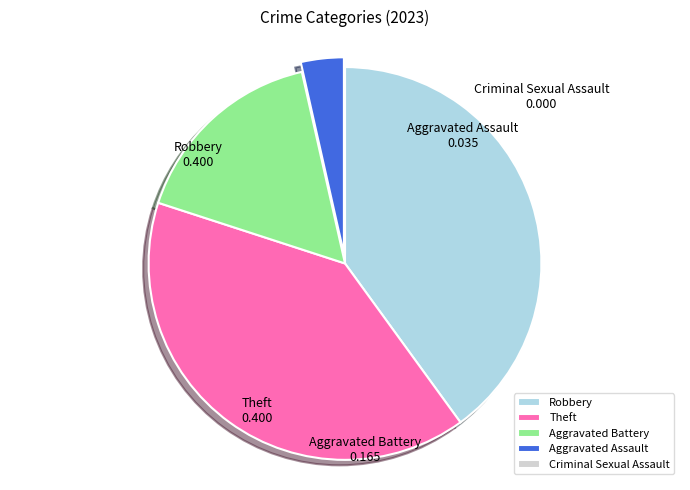

Do Aggravated Assault and Theft together represent more than half of the pie?

No